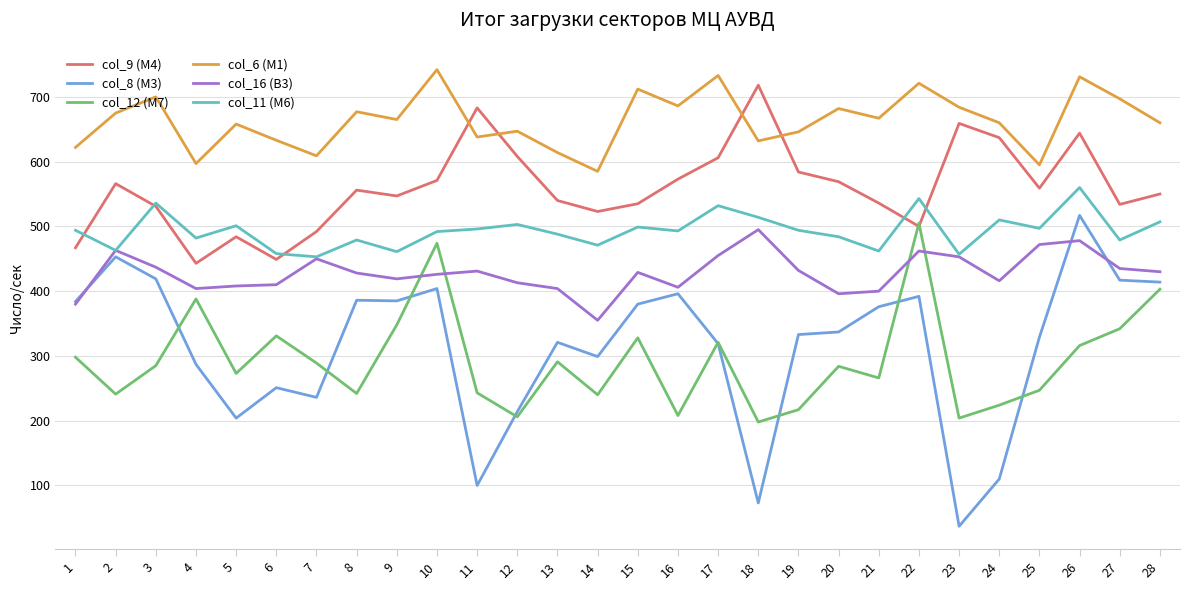

What are all the series names shown in the legend?

col_9 (М4), col_8 (М3), col_12 (М7), col_6 (М1), col_16 (В3), col_11 (М6)